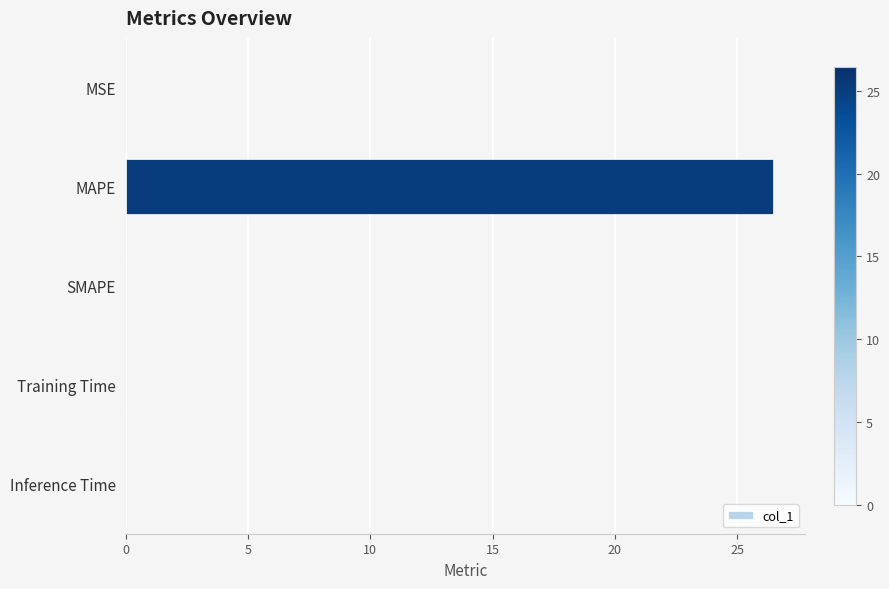

Are the bars horizontal?

Yes